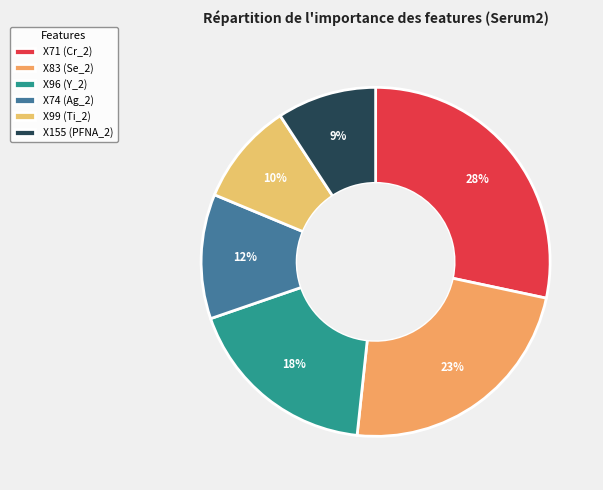

To the nearest percent, what portion does X83 (Se_2) represent?

23%